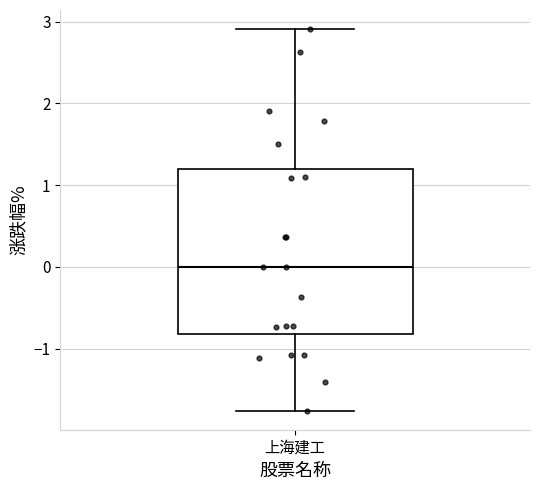

Transcribe this box plot: give where the median line is, the range the box spans, and where the two whiskers end, as read against the y-axis. The values are not printed on the chart, so give them approximately, as read against the axis.

median 0.0, box -0.8 to 1.2, whiskers -1.8 to 2.9